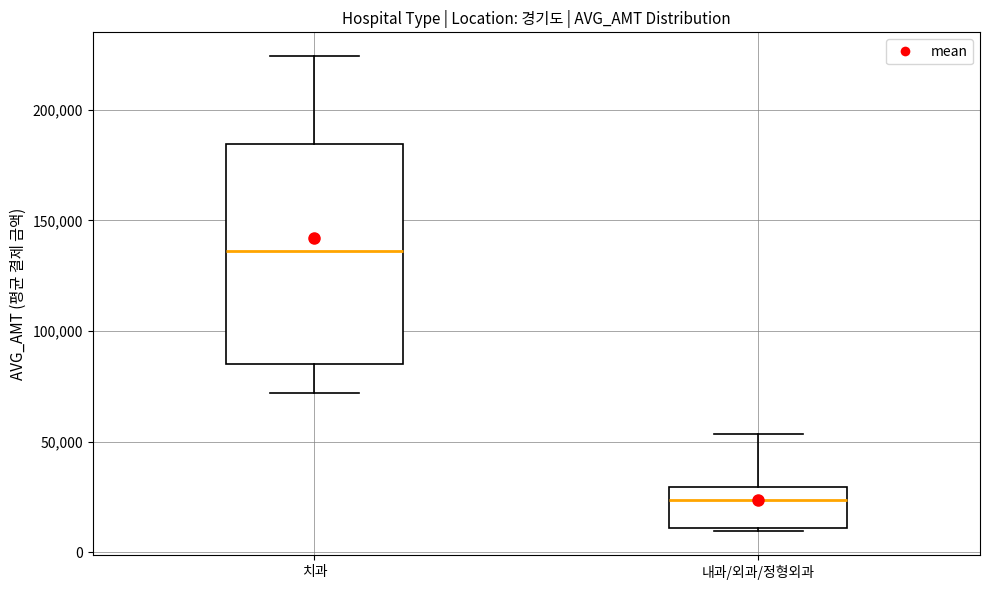

Where does the upper whisker of the box for 치과 end on the y-axis? The values are not printed on the chart, so give them approximately, as read against the axis.

225000